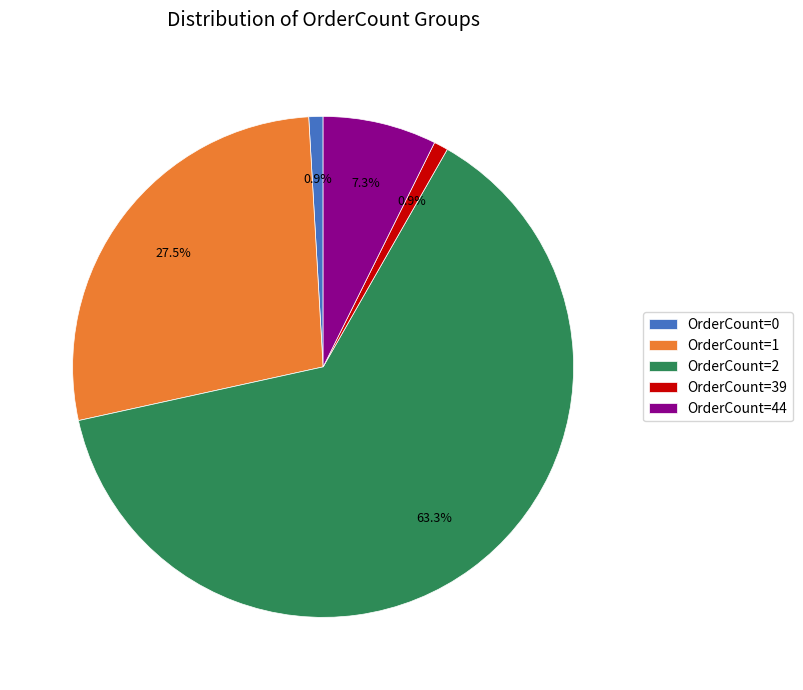

Combined, do OrderCount=39 and OrderCount=2 account for over 50%?

Yes